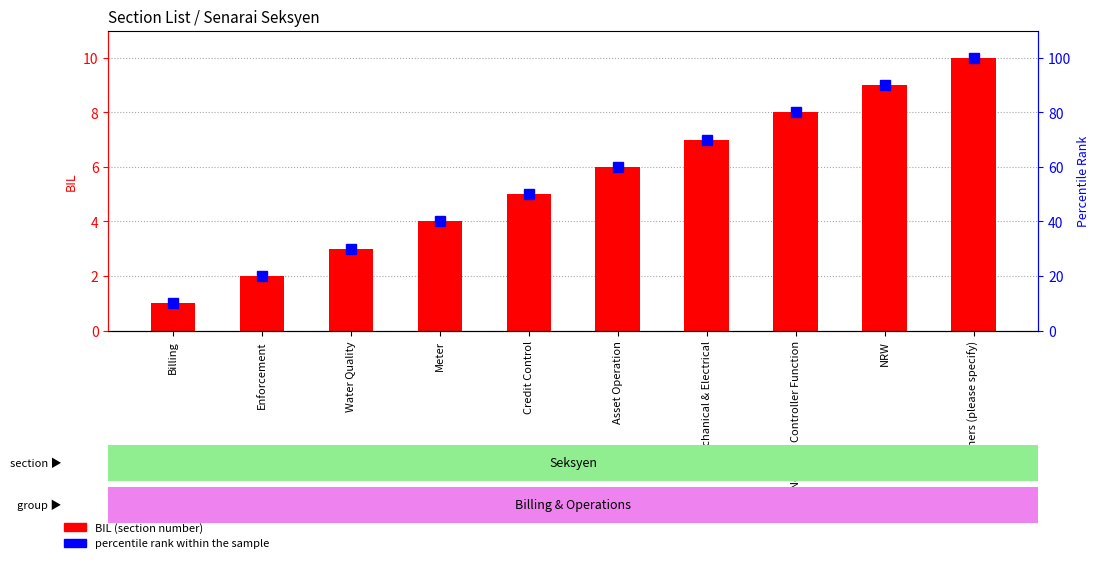

What is the difference between the BIL values at Credit Control and Billing?

4